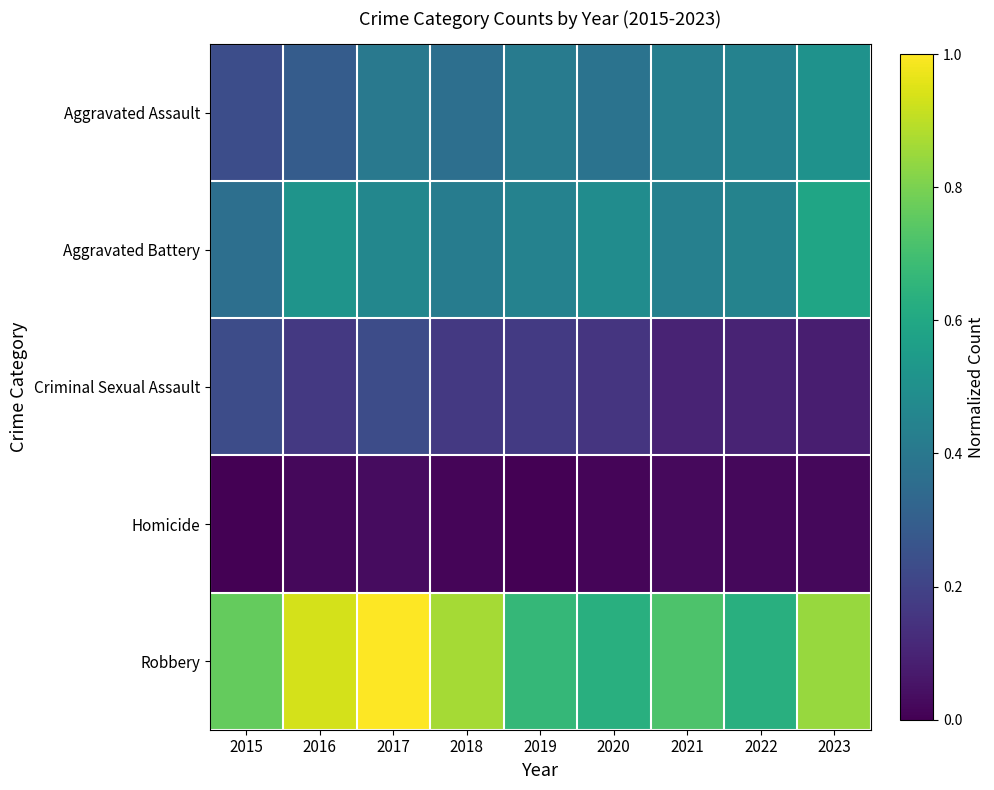

At 2017, list the series in order from smallest to largest.

Homicide, Criminal Sexual Assault, Aggravated Assault, Aggravated Battery, Robbery